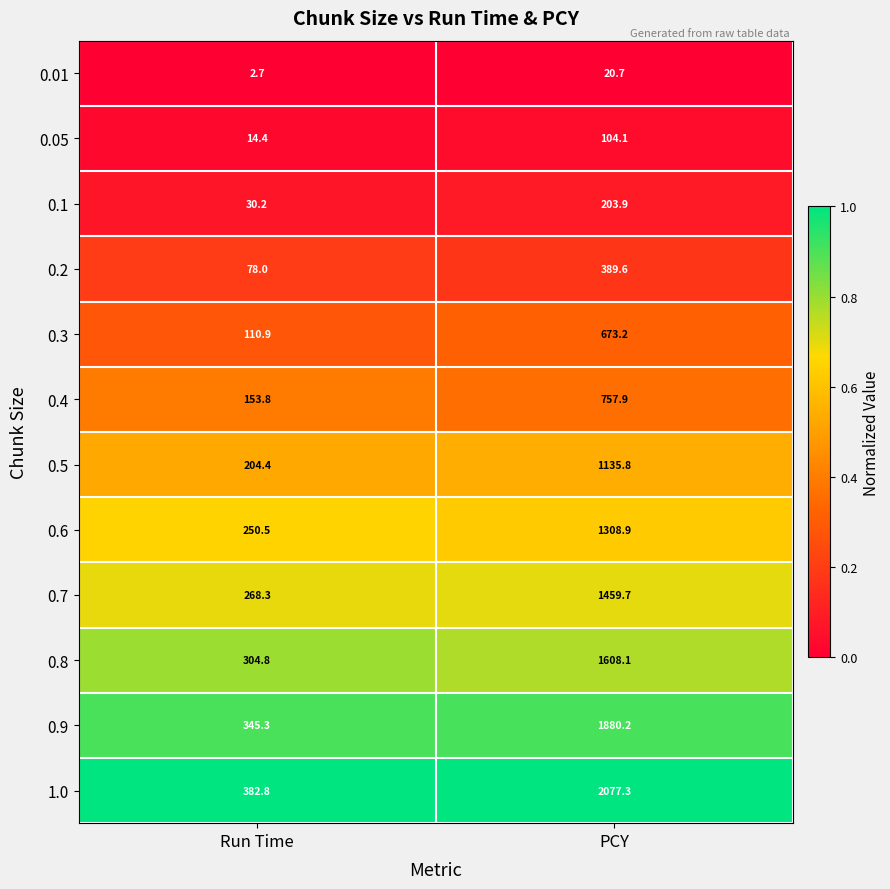

True or false: 1.0 has a value of 382.8 at Run Time.

True